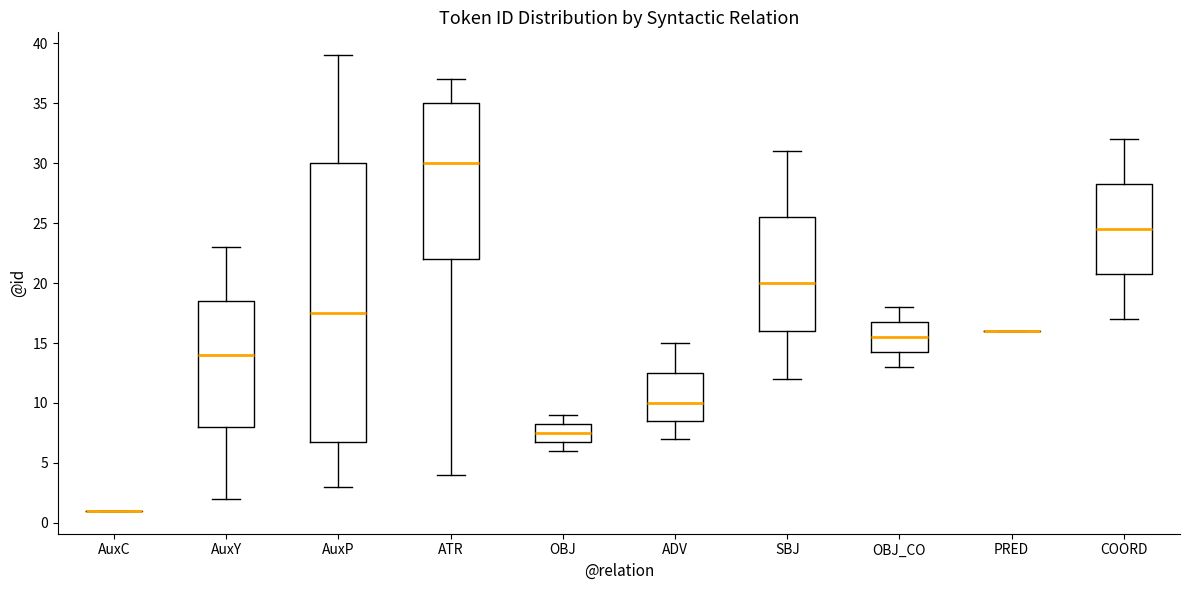

Where does the upper whisker of the box for COORD end on the y-axis? The values are not printed on the chart, so give them approximately, as read against the axis.

32.0